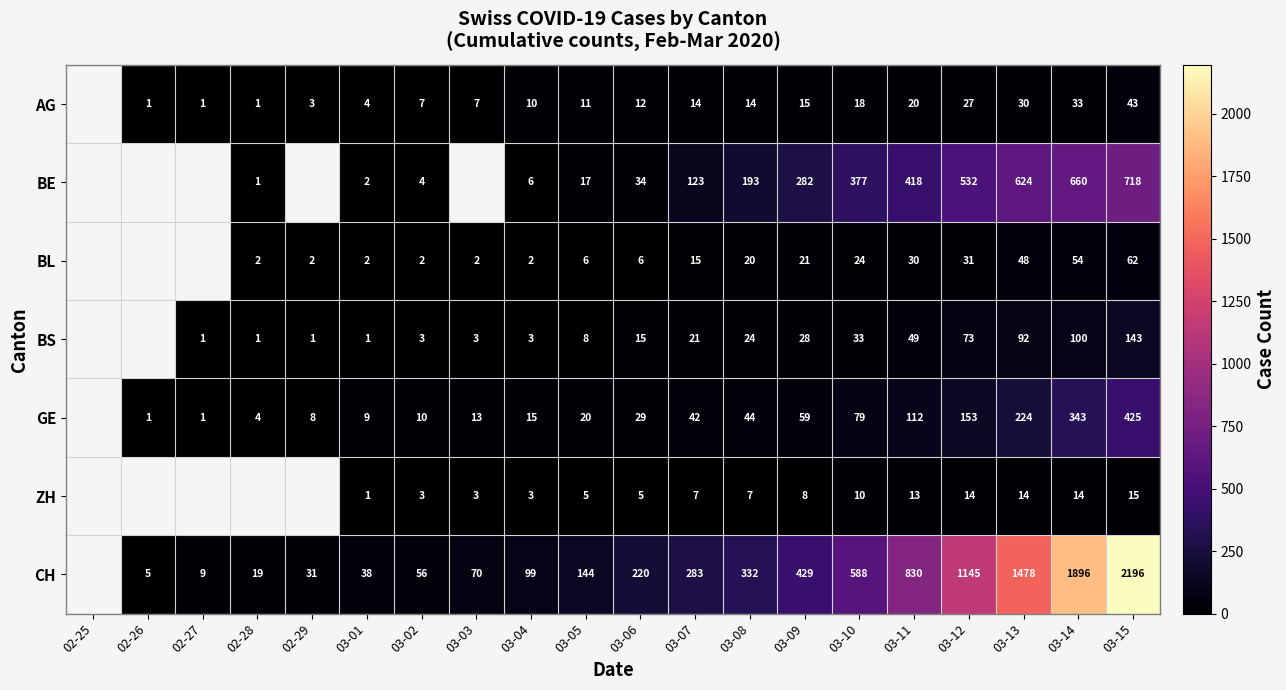

Rank the series at 03-10 from highest to lowest value.

CH, BE, GE, BS, BL, AG, ZH